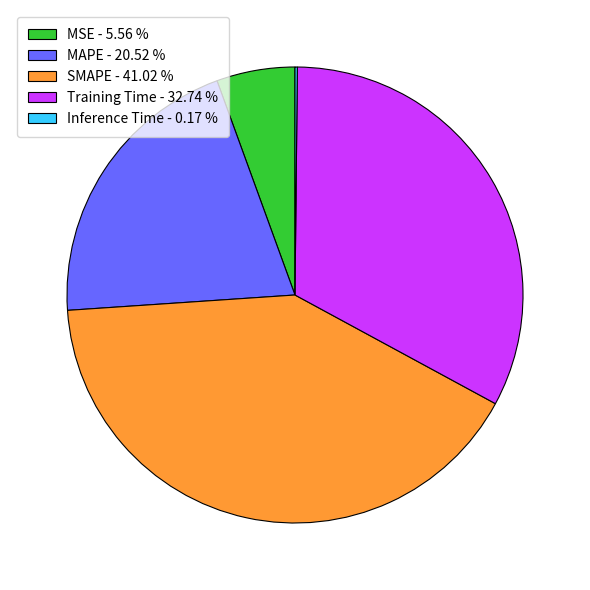

Is there any slice that represents more than half of the pie?

No